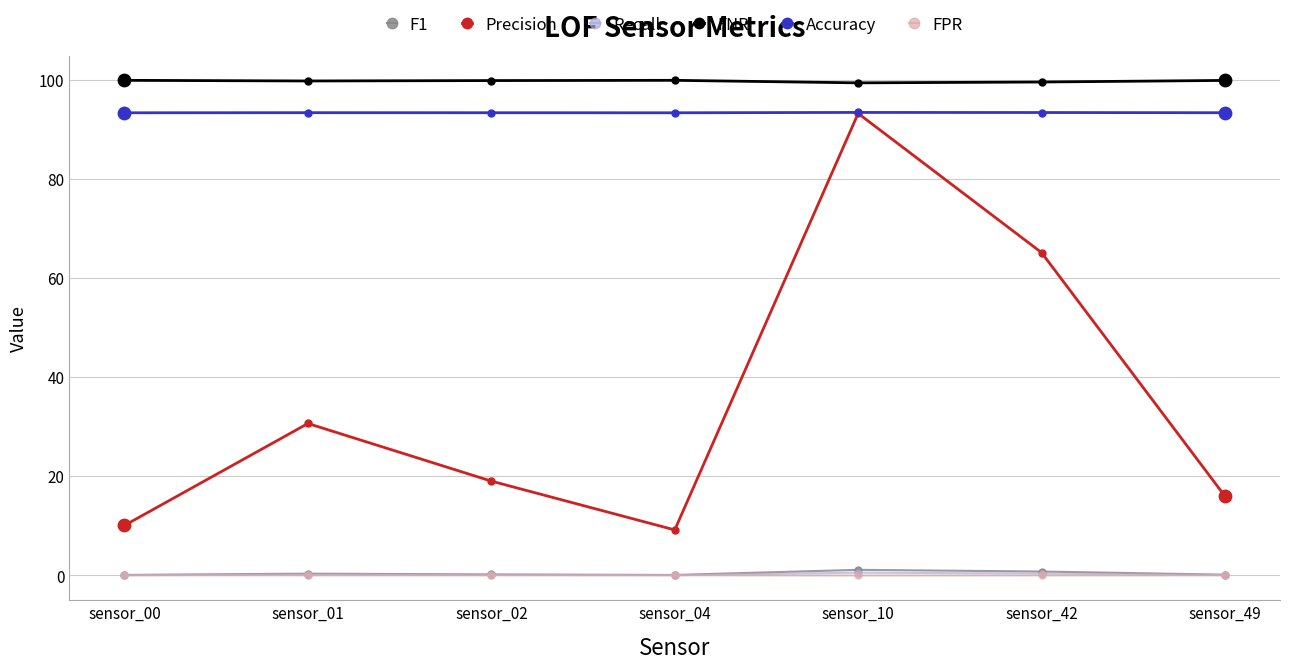

Between sensor_00 and sensor_42, which series saw the biggest shift?

Precision